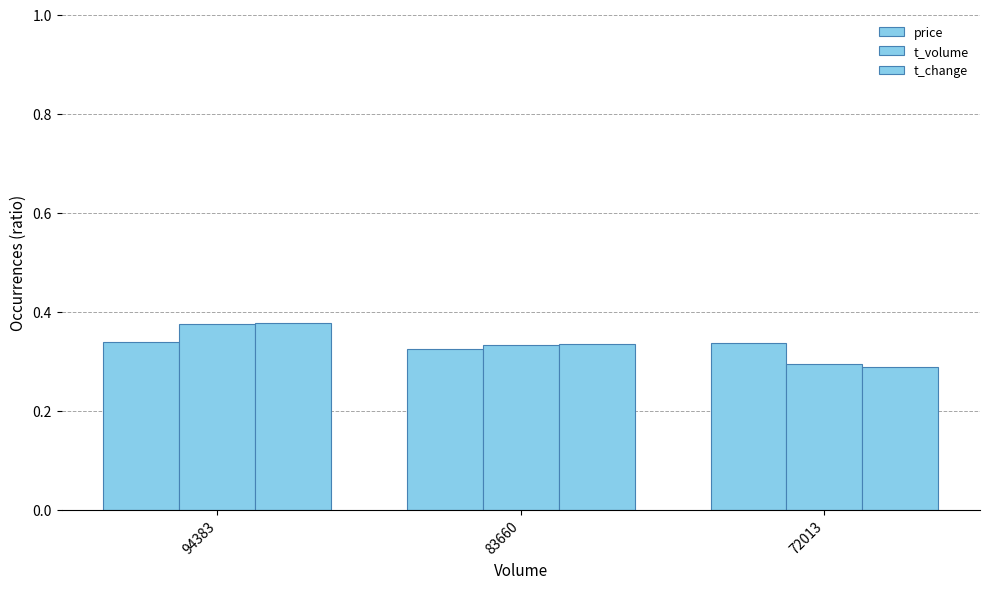

At which category is the sum across all series the highest?

94383